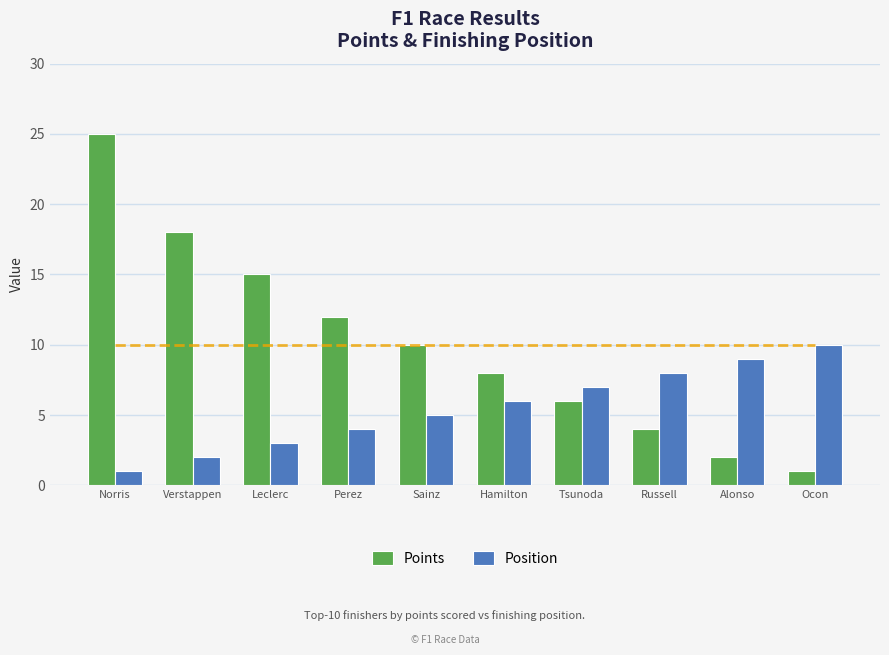

The Points series shows 2 at Ocon. True or false?

False